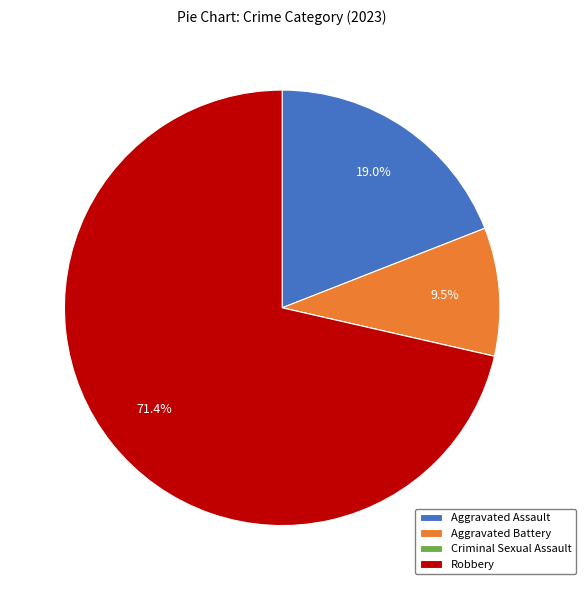

What is the ratio of the value at Aggravated Battery to the value at Aggravated Assault?

0.5